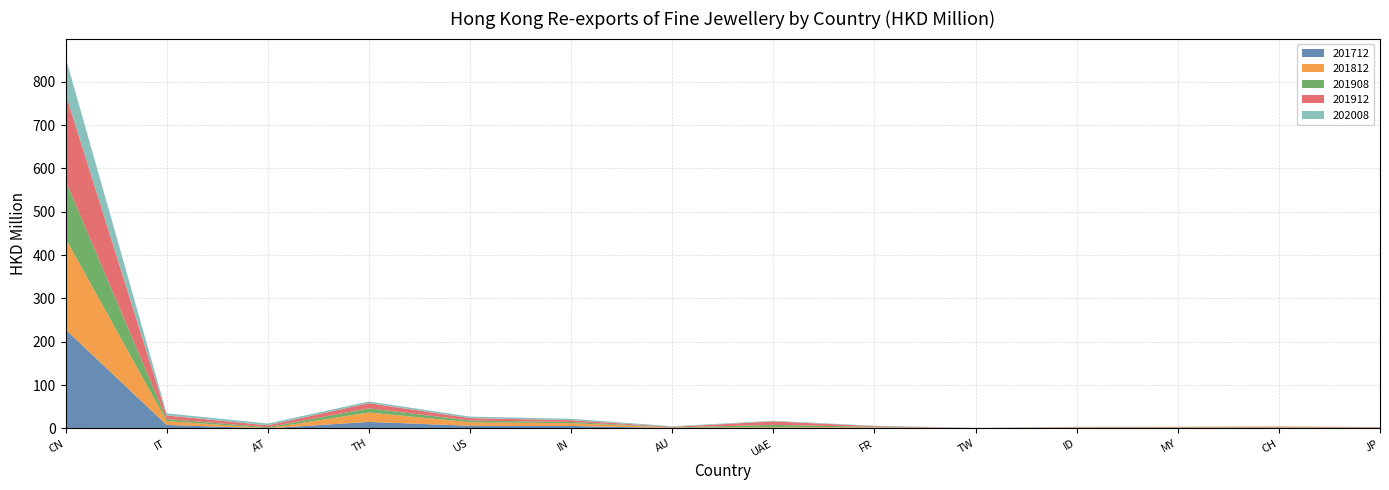

Reading left to right, list all the values displayed in this chart.

201712: 228.1	8.0	0.0	14.9	6.0	5.6	0.7	0.1	1.6	0.1	0.9	0.0	1.0	0.6
201812: 210.6	9.0	0.4	21.7	8.2	6.4	1.0	2.2	1.1	0.2	1.0	1.9	1.3	0.7
201908: 133.1	4.5	2.2	9.7	3.9	2.9	0.5	5.7	0.9	0.1	0.6	0.7	0.7	0.6
201912: 200.8	8.4	4.4	11.9	5.6	4.0	1.2	8.0	1.4	0.4	0.8	0.9	1.1	1.0
202008: 84.0	4.9	4.0	3.8	3.5	3.2	1.5	1.4	1.0	0.4	0.3	0.3	0.3	0.3